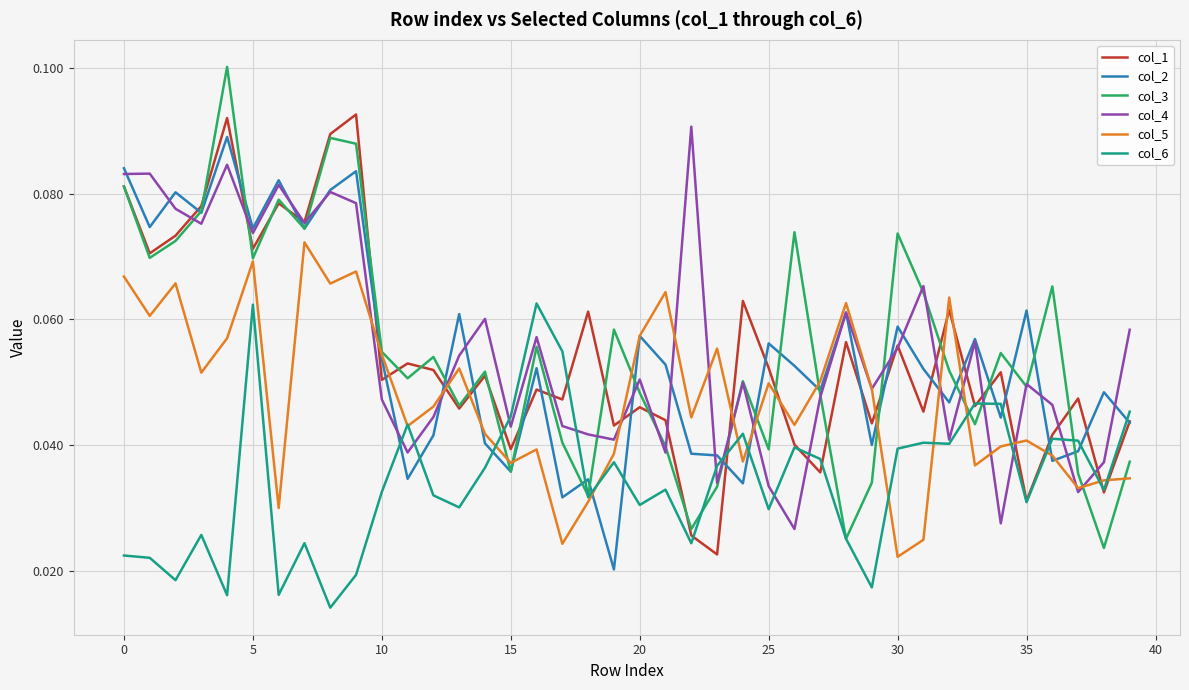

Which series has the largest range (max minus min)?

col_3